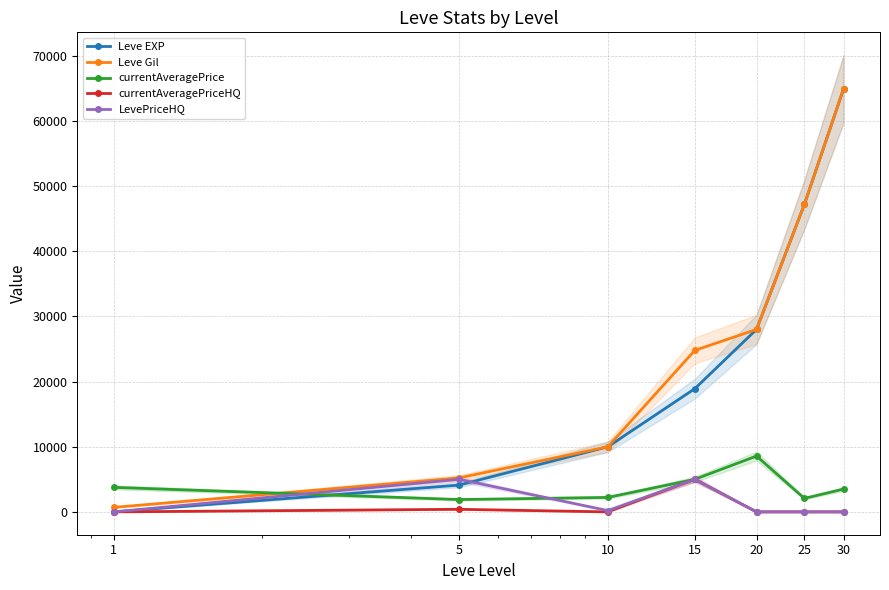

What are all the series names shown in the legend?

Leve EXP, Leve Gil, currentAveragePrice, currentAveragePriceHQ, LevePriceHQ